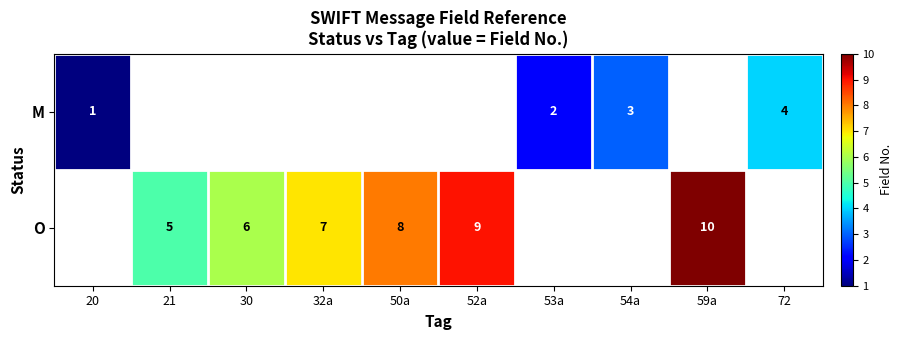

The M series shows 2 at 53a. True or false?

True